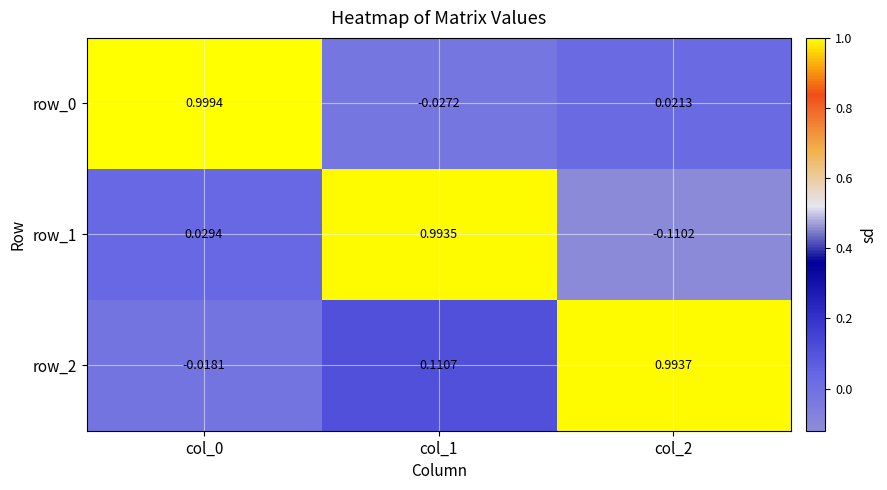

Which category has the lowest value across all series?

col_2